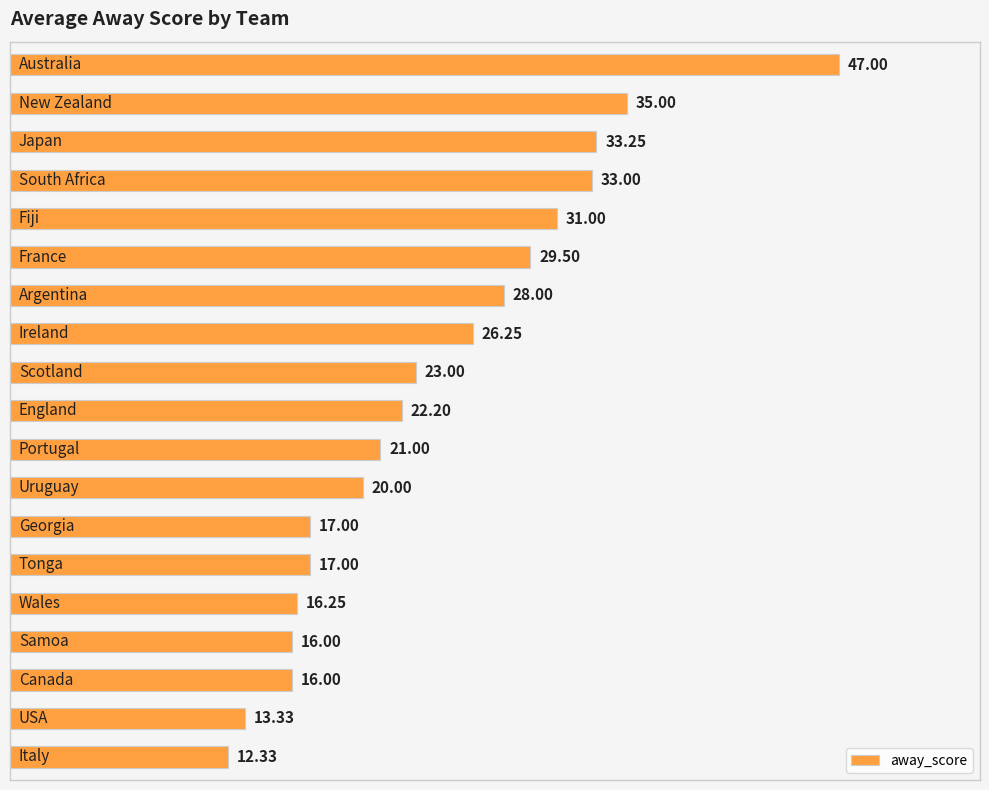

What is the difference between the maximum and second lowest values?

33.7